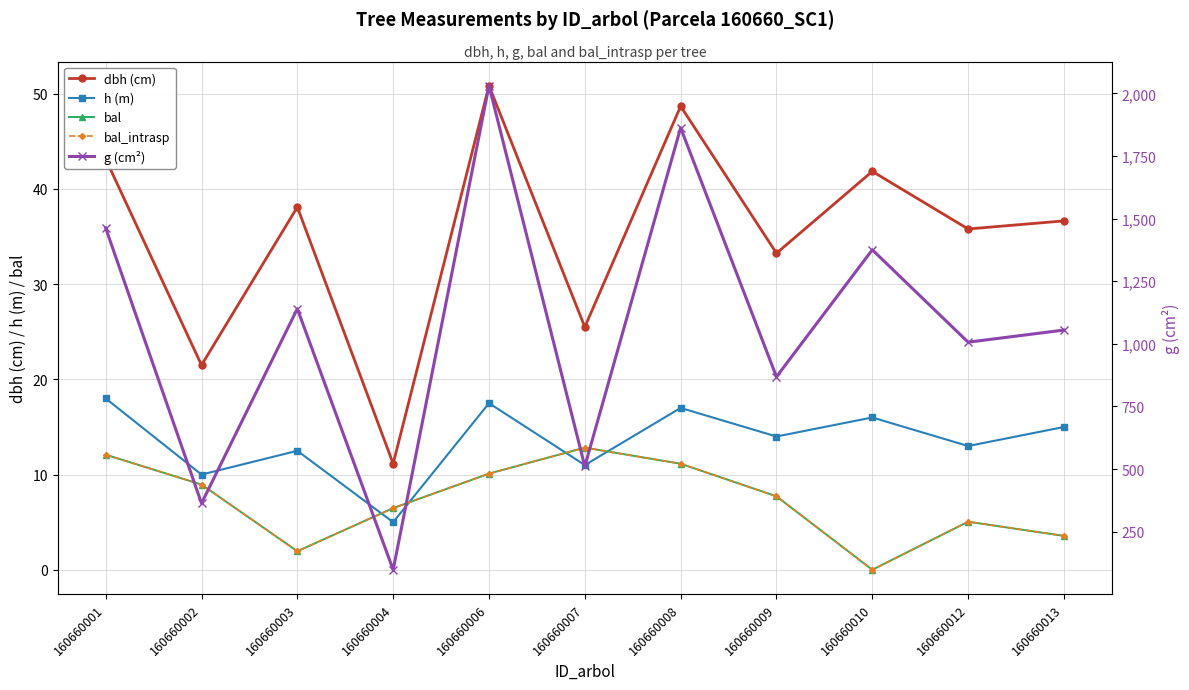

Count the number of categories in the chart.

11